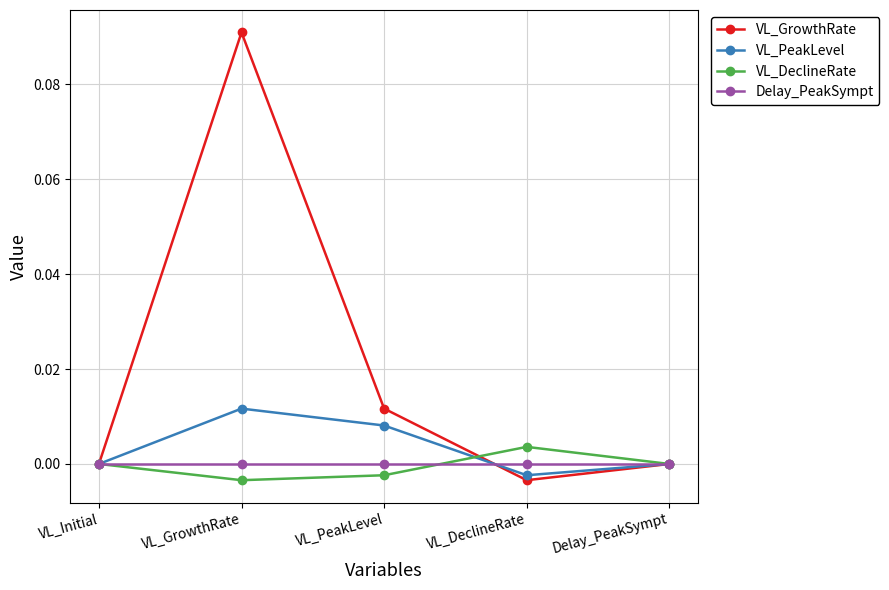

Count the number of categories in the chart.

5